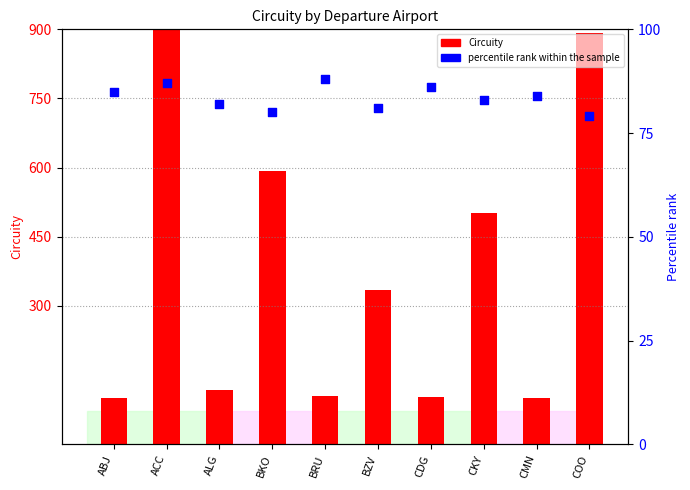

Which series has the largest total across all categories?

Circuity